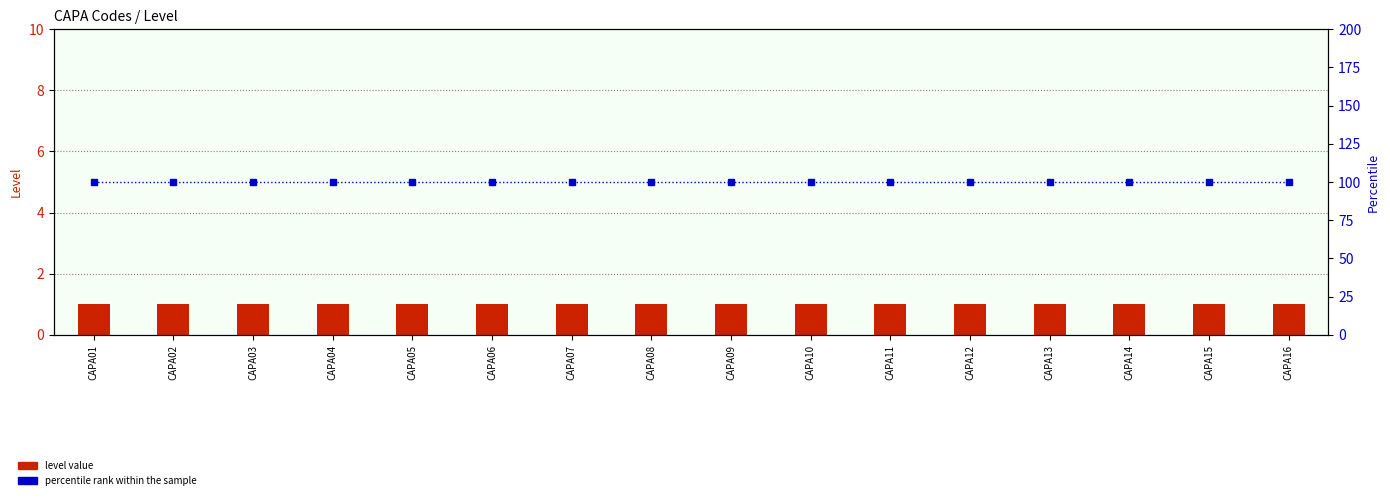

The value of level value at CAPA14 is 0. True or false?

False